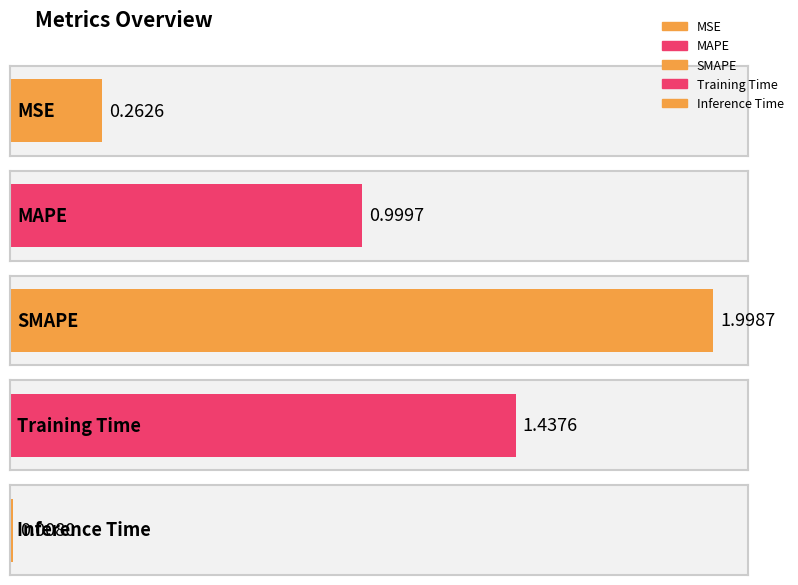

Rank the categories by value from highest to lowest.

SMAPE, Training Time, MAPE, MSE, Inference Time